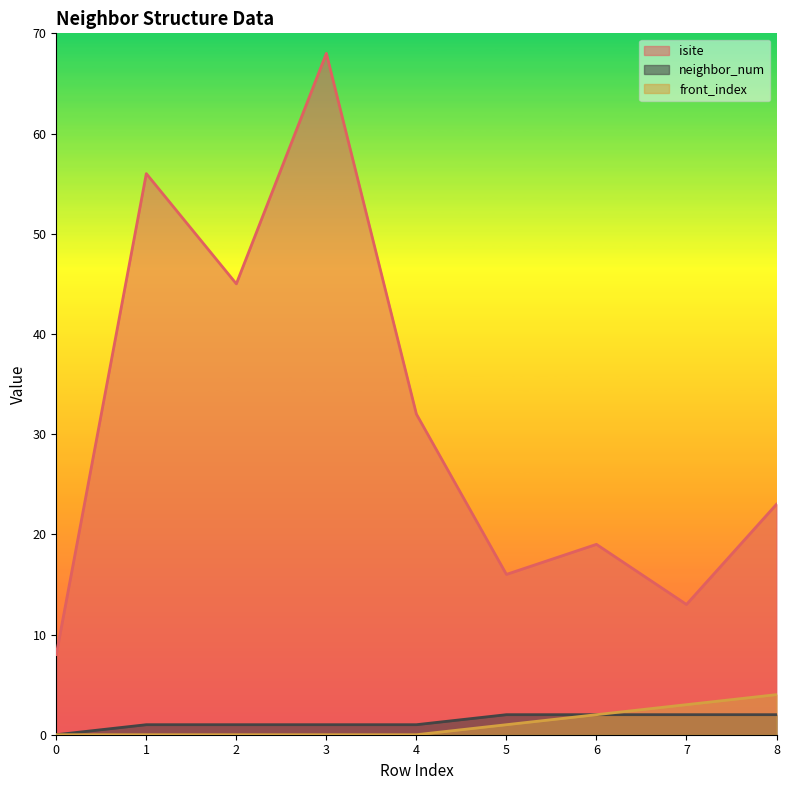

Does the chart display data point markers on the line(s)?

No